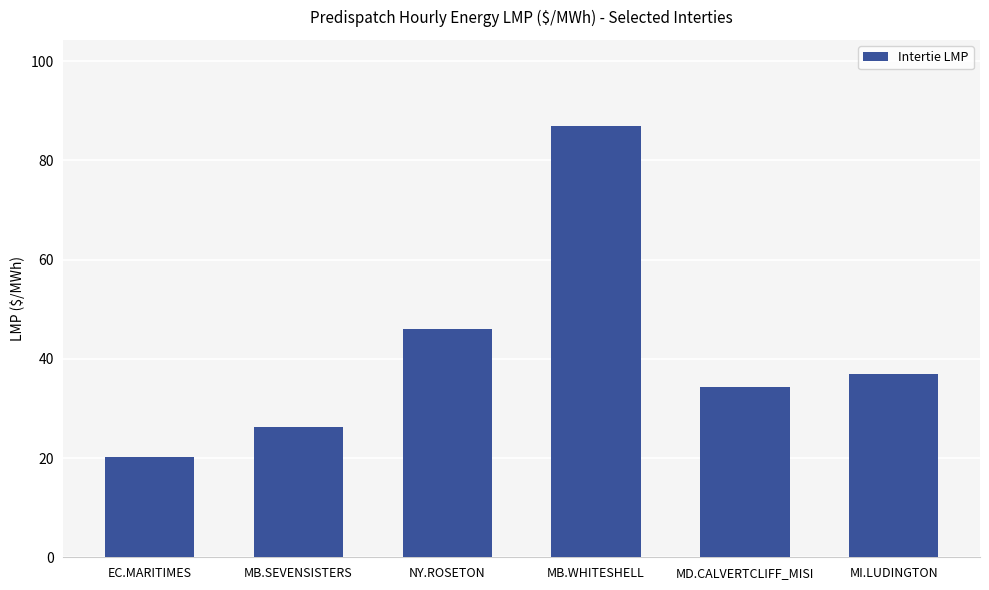

Reading left to right, what are all the values shown in this chart?

EC.MARITIMES=20.3	MB.SEVENSISTERS=26.4	NY.ROSETON=46.1	MB.WHITESHELL=86.9	MD.CALVERTCLIFF_MISI=34.4	MI.LUDINGTON=36.9